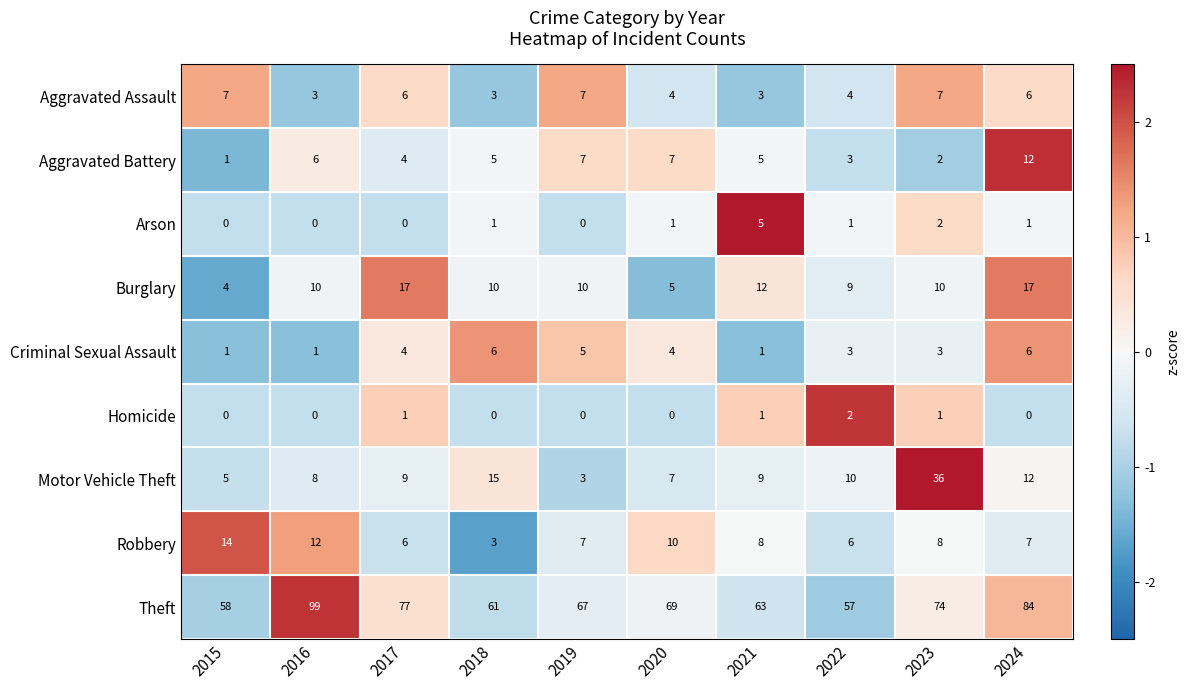

At which label does Theft first exceed 69?

2016